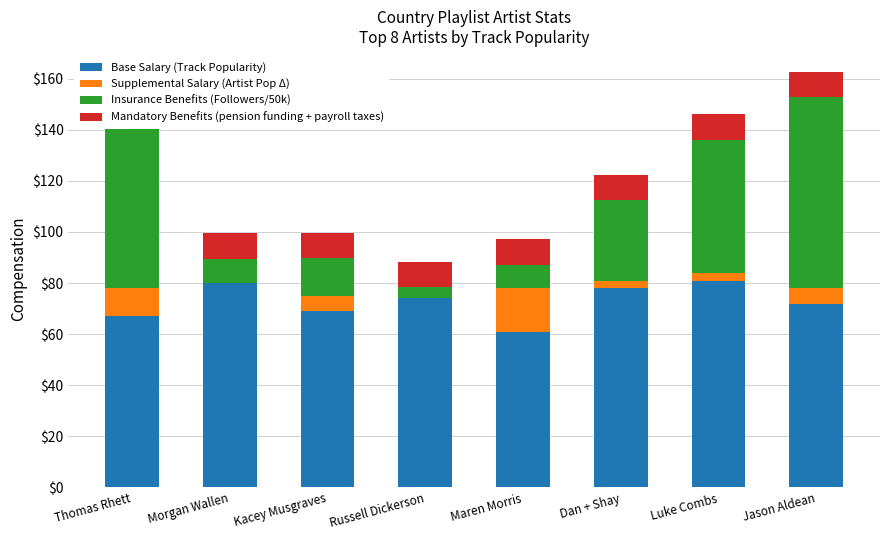

What is the approximate value of Mandatory Benefits (pension funding + payroll taxes) at Maren Morris?

10.0